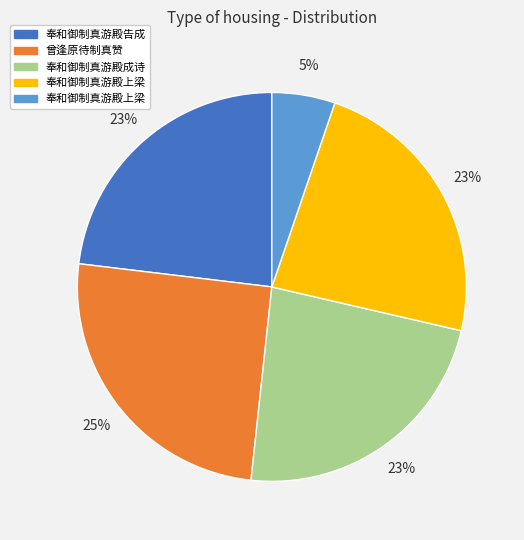

To the nearest percent, what is the average slice percentage?

20%